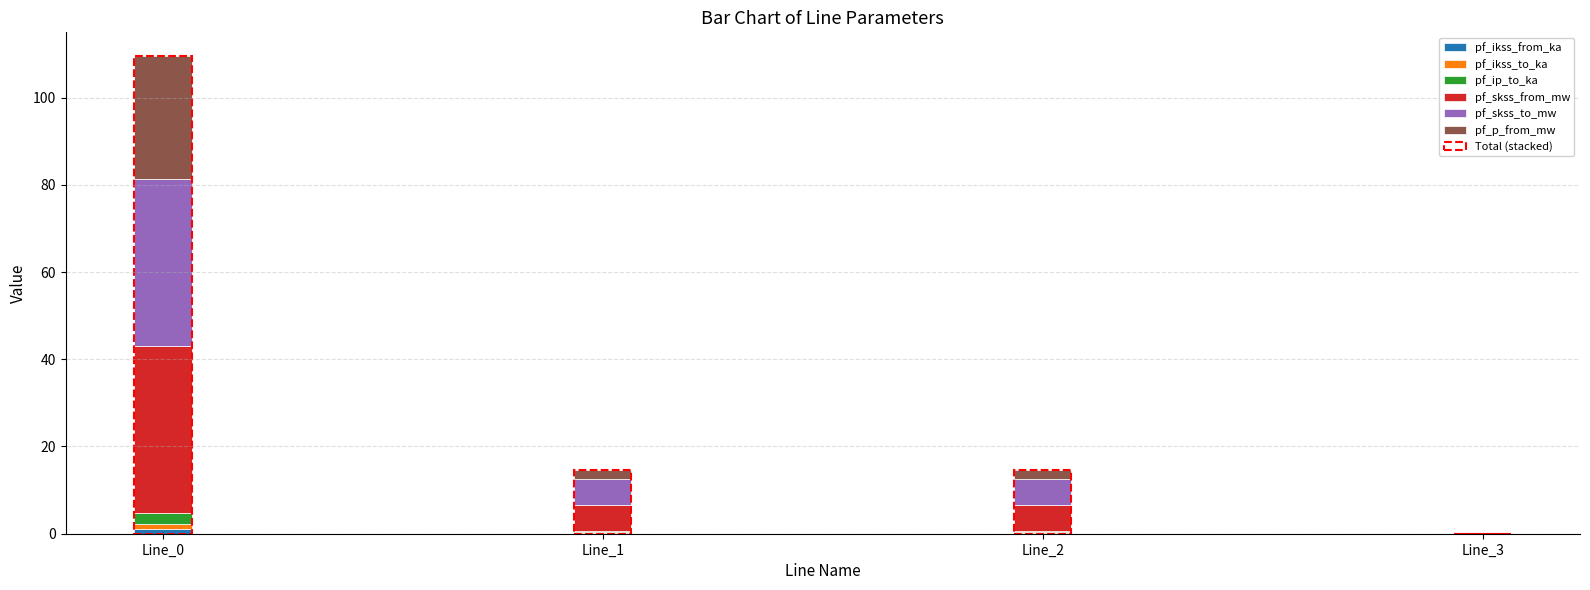

At which category does the chart reach its peak across all series?

Line_0